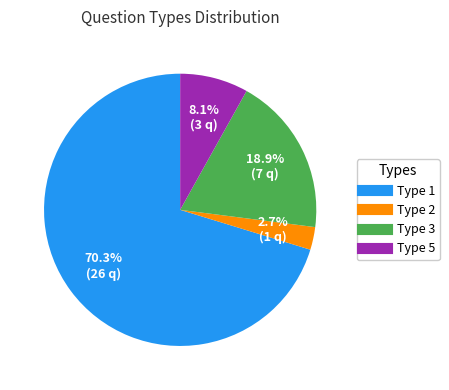

To the nearest percent, what is the average slice percentage?

25%